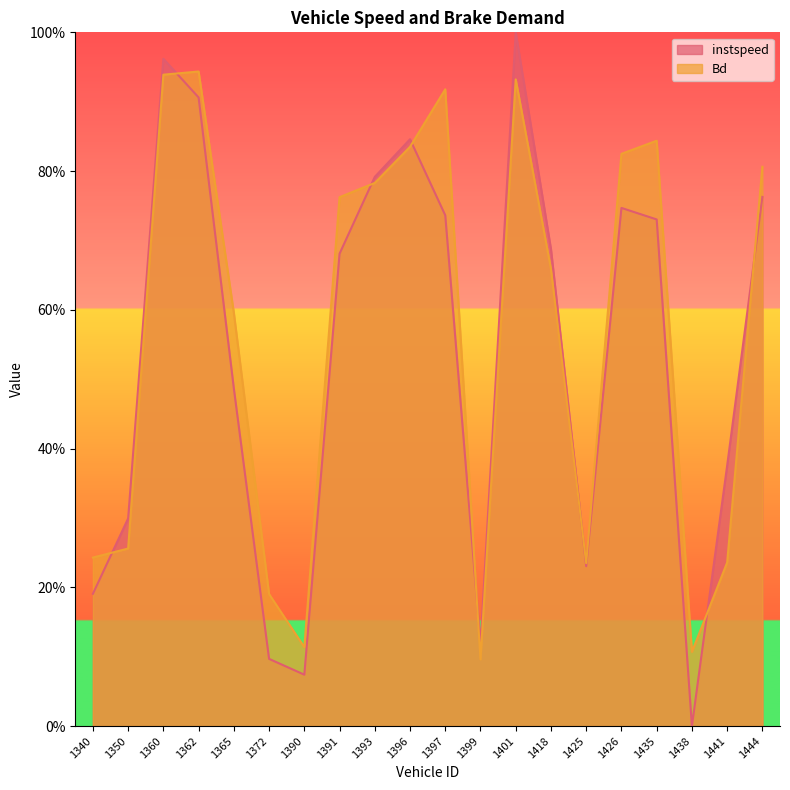

List the labels in order of instspeed value, largest first.

1401, 1360, 1362, 1396, 1393, 1444, 1426, 1397, 1435, 1418, 1391, 1365, 1441, 1350, 1425, 1340, 1399, 1372, 1390, 1438